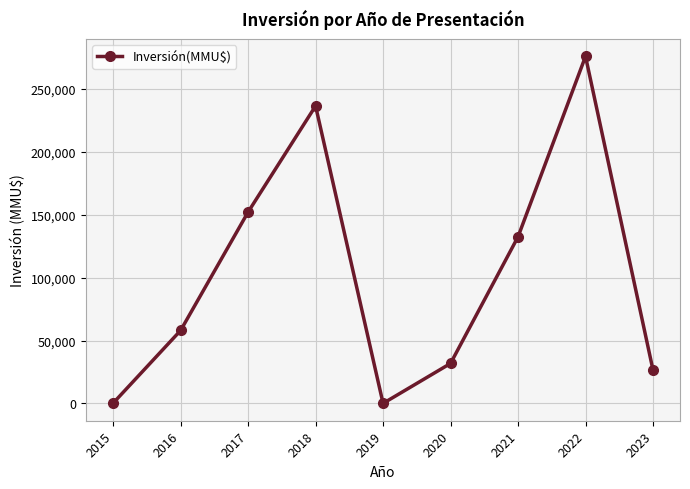

Does the chart display data point markers on the line(s)?

Yes